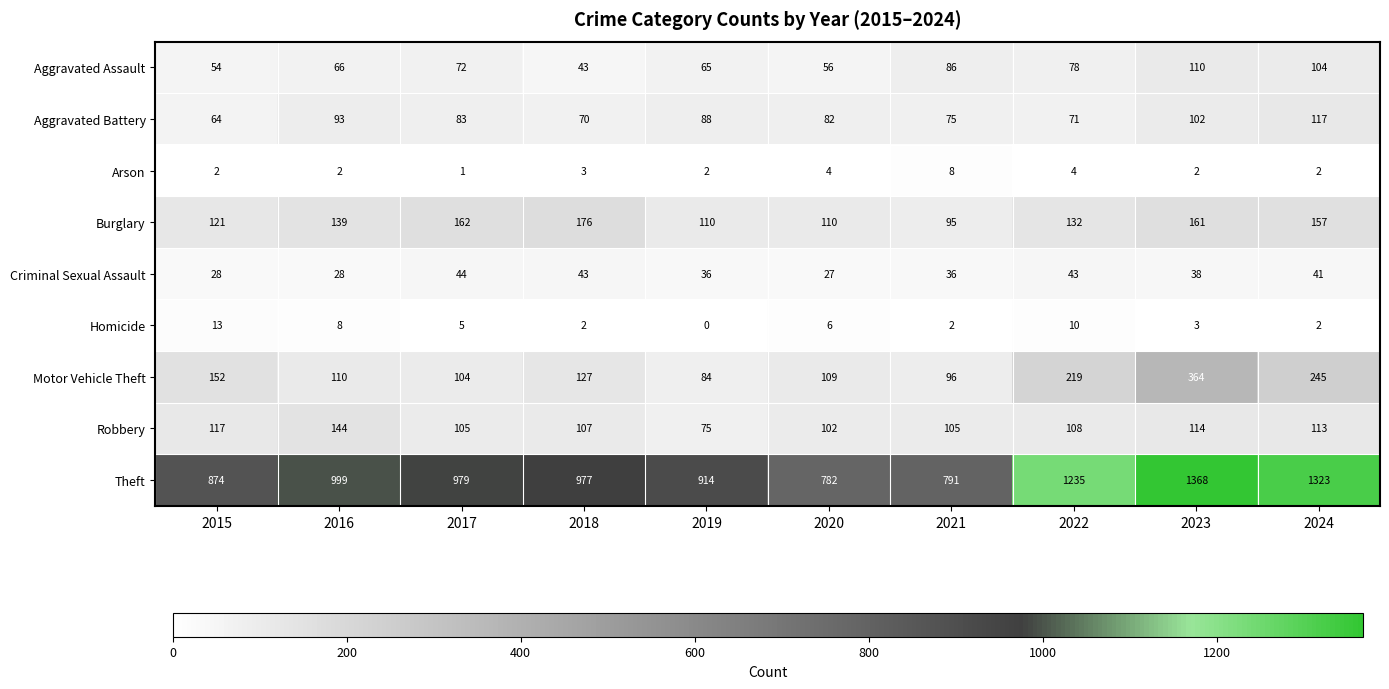

Between 2016 and 2019, which series saw the biggest shift?

Theft